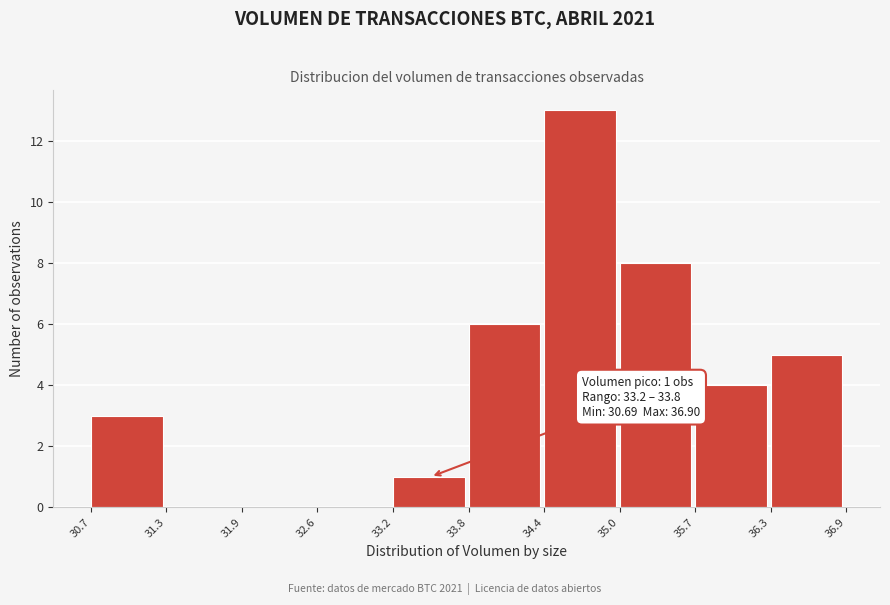

Which range on the x-axis has the tallest bar?

34.4 to 35.0